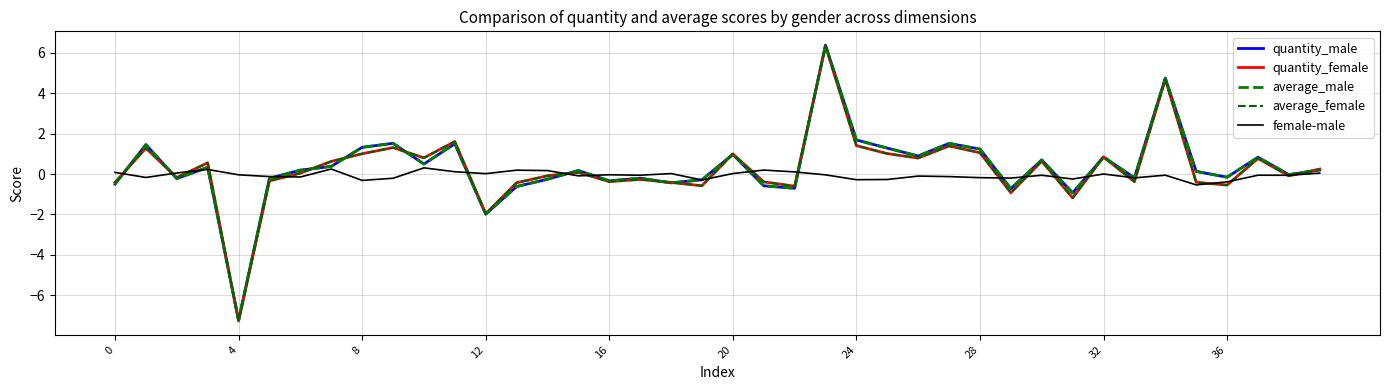

How many categories are shown in the chart?

40